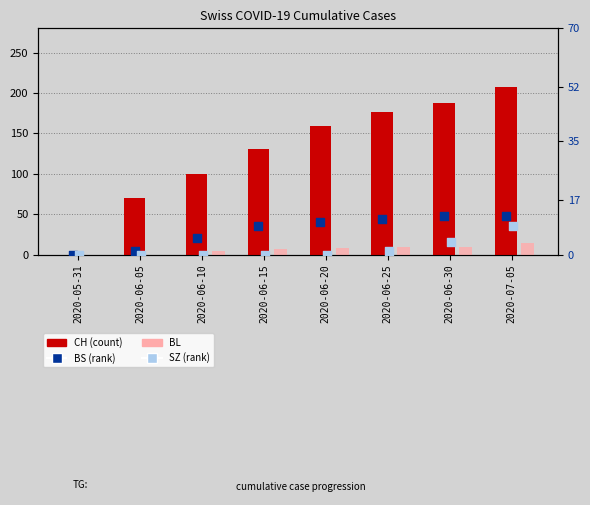

At how many categories does at least one series exceed 101?

5